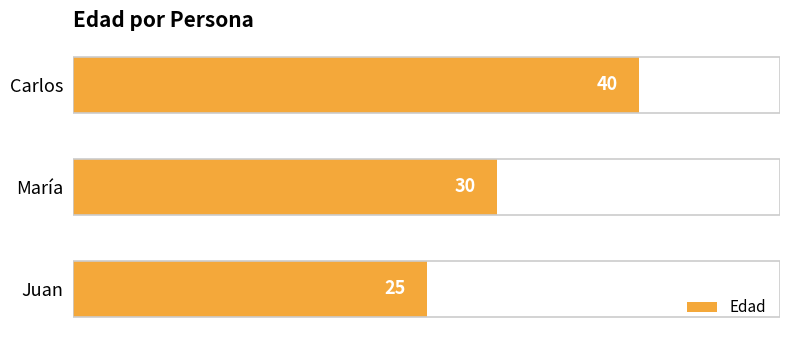

List the labels in order of value, largest first.

Carlos, María, Juan